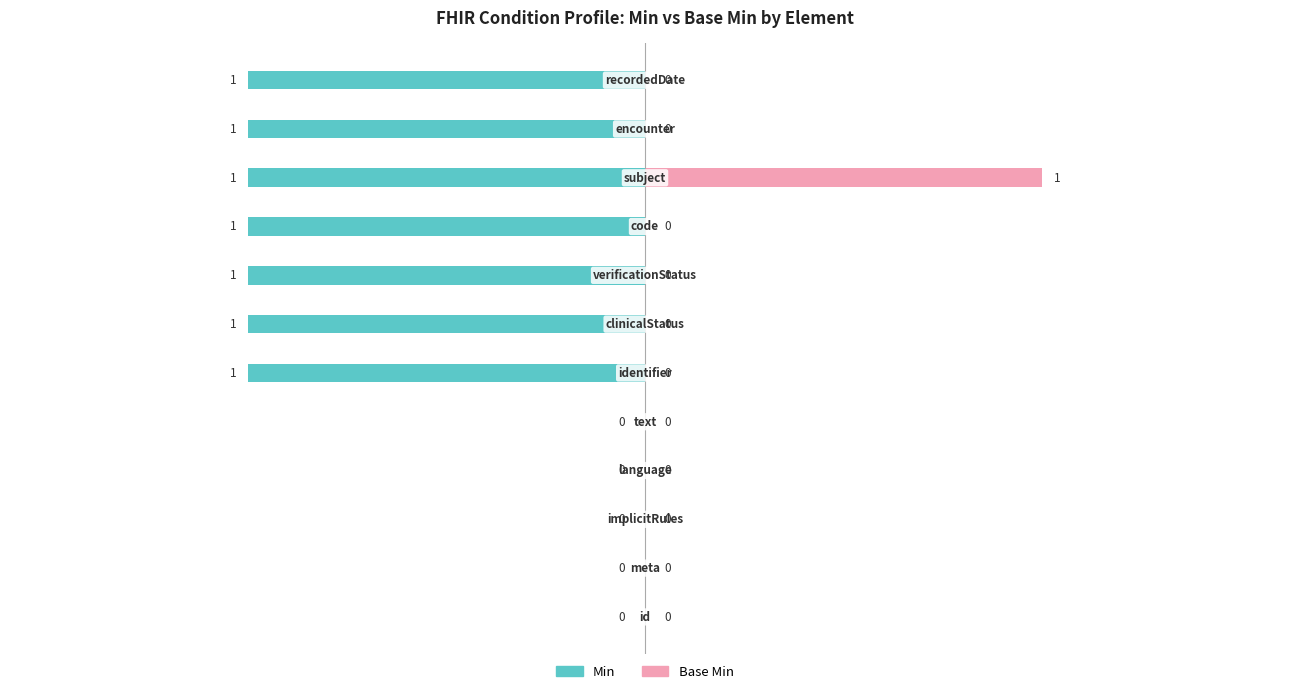

The value of Min at 2 is 1. True or false?

False